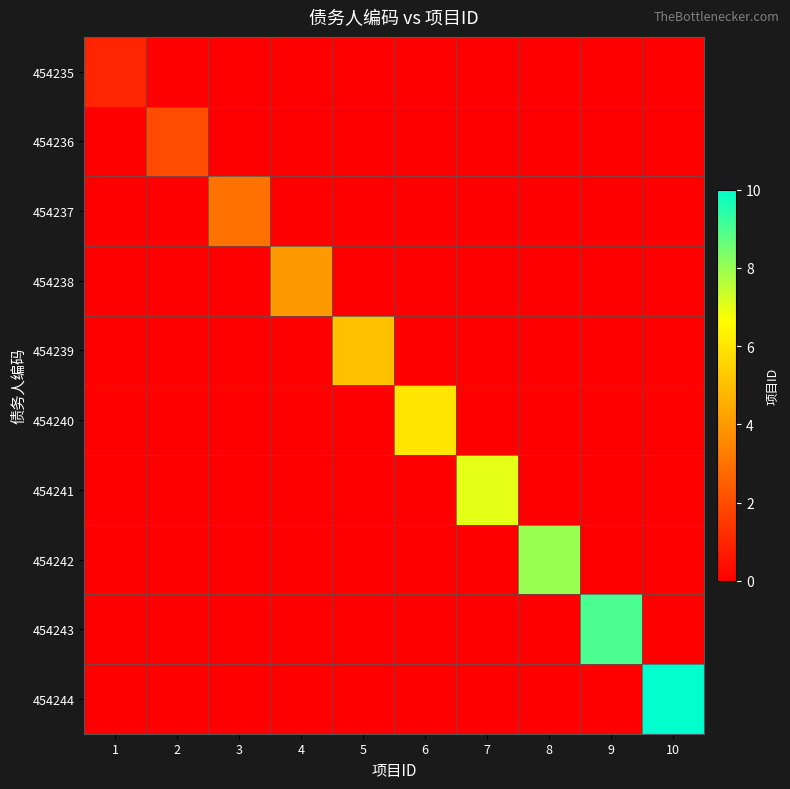

Rank the series by their maximum value, from highest to lowest.

454244, 454243, 454242, 454241, 454240, 454239, 454238, 454237, 454236, 454235